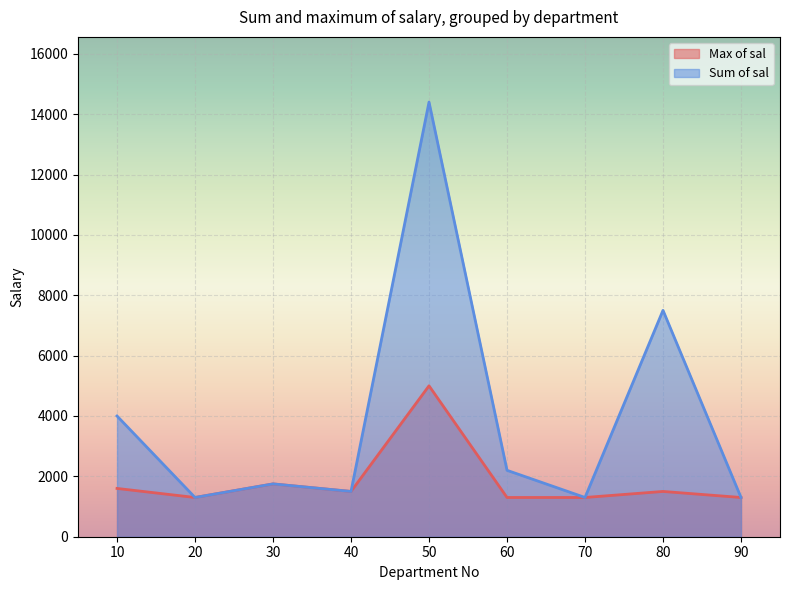

Reading left to right, transcribe all the data shown in this chart.

Max of sal: 1600	1300	1750	1500	5000	1300	1300	1500	1300
Sum of sal: 4000	1300	1750	1500	14400	2200	1300	7500	1300